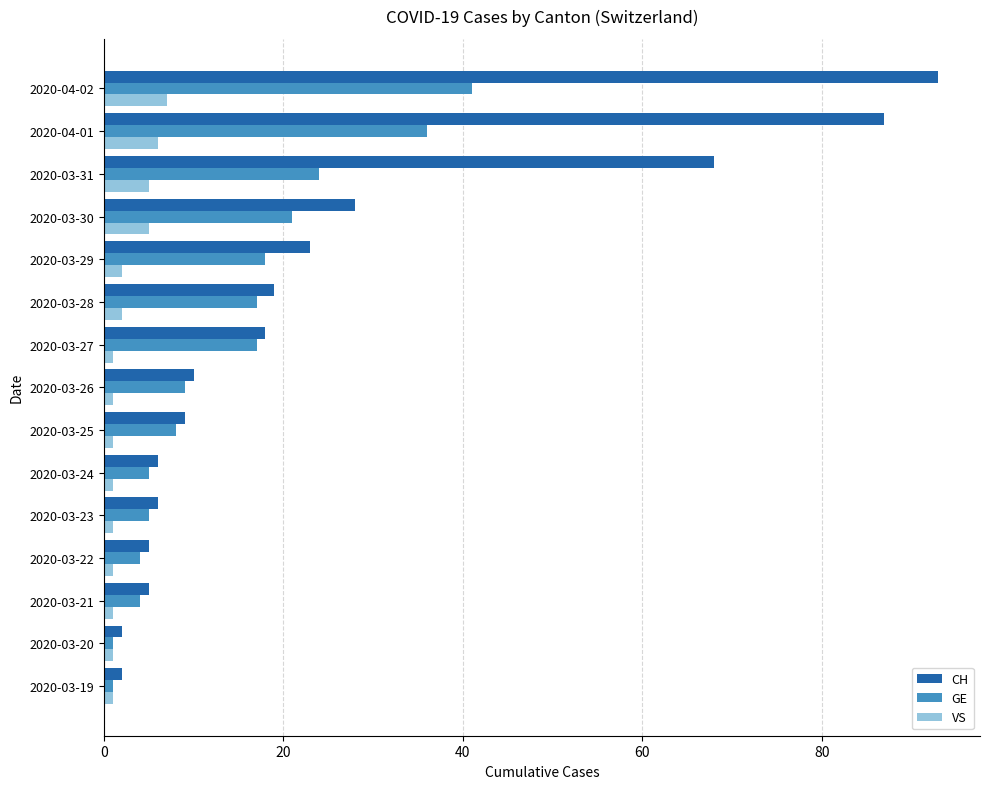

At which category is the sum across all series the highest?

2020-04-02